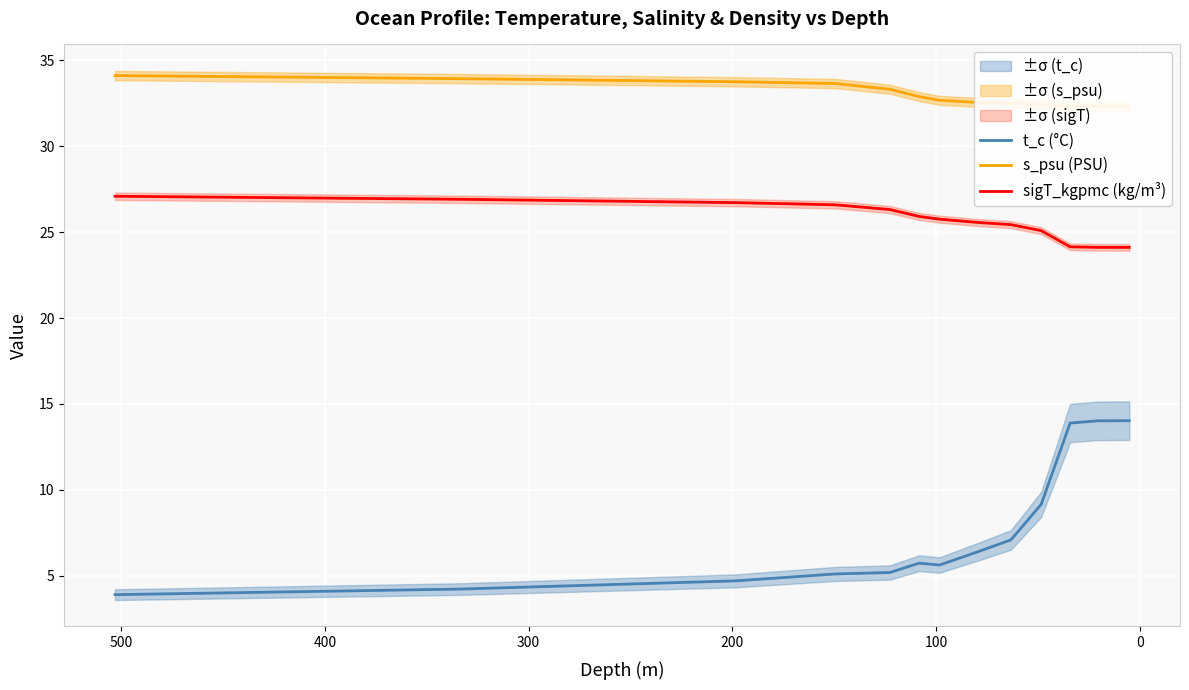

True or false: sigT_kgpmc (kg/m³) and s_psu (PSU) cross at least once.

False